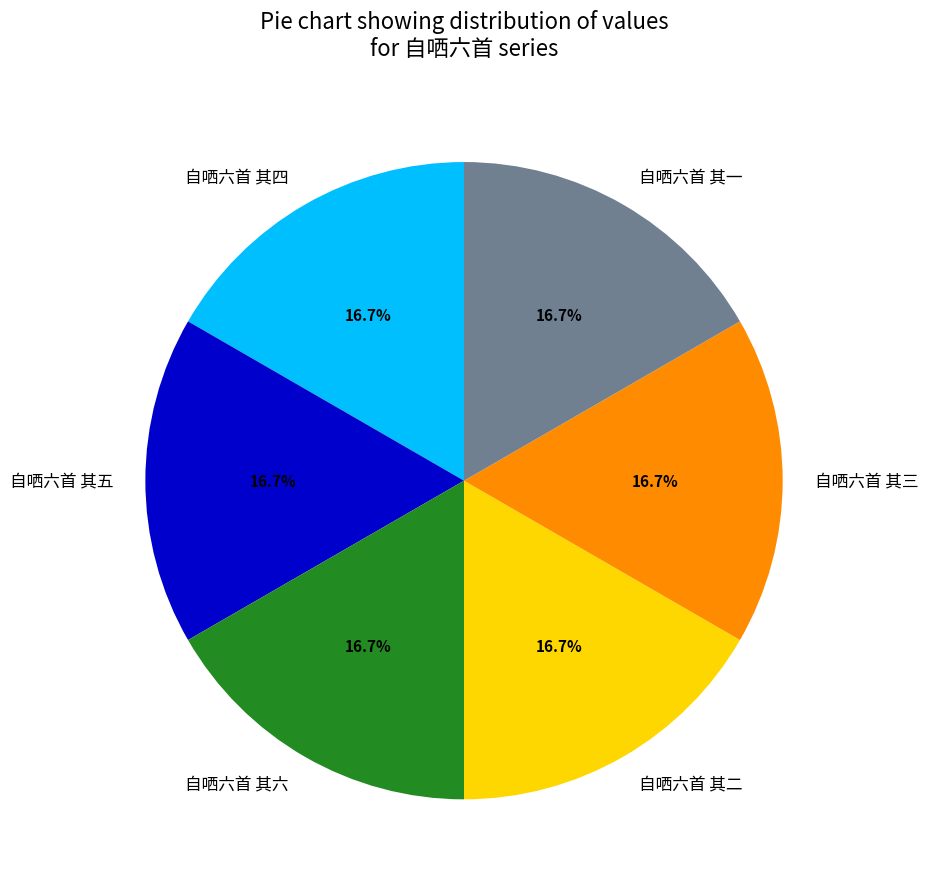

Is there any slice that represents more than half of the pie?

No